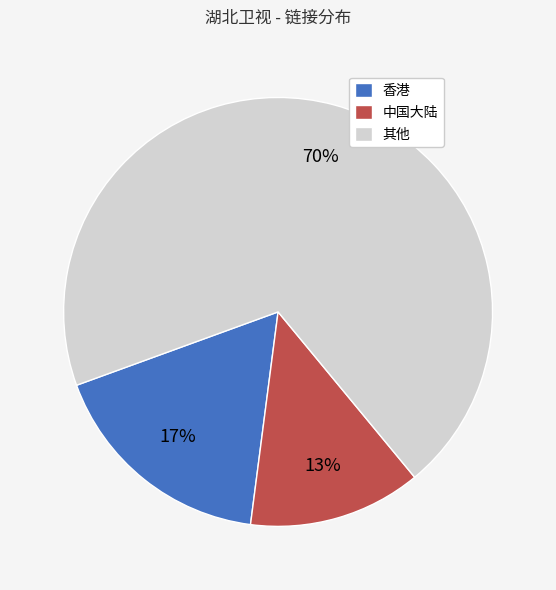

Which slice is the largest?

其他